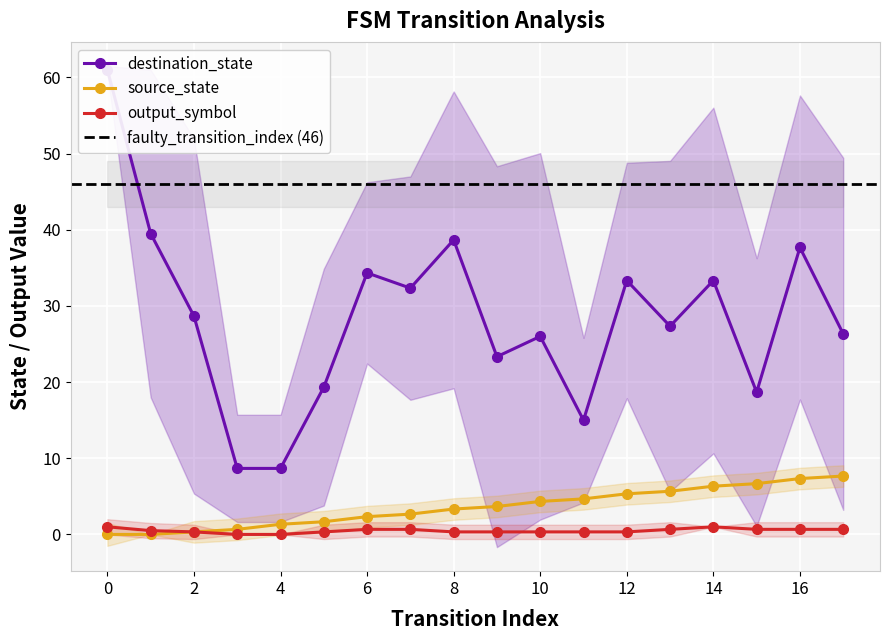

The source_state series shows 6.3 at 14. True or false?

True